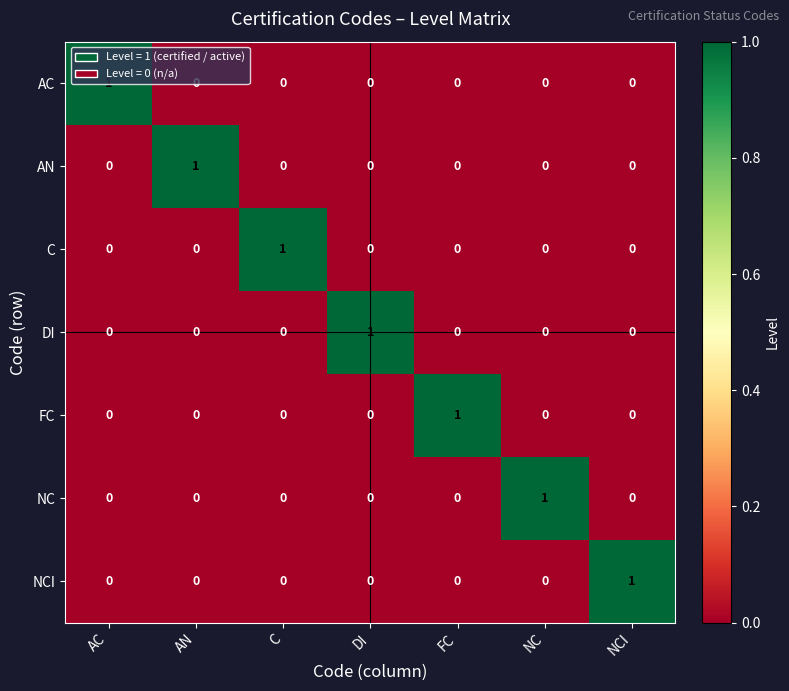

Which category has the highest value in the C series?

C